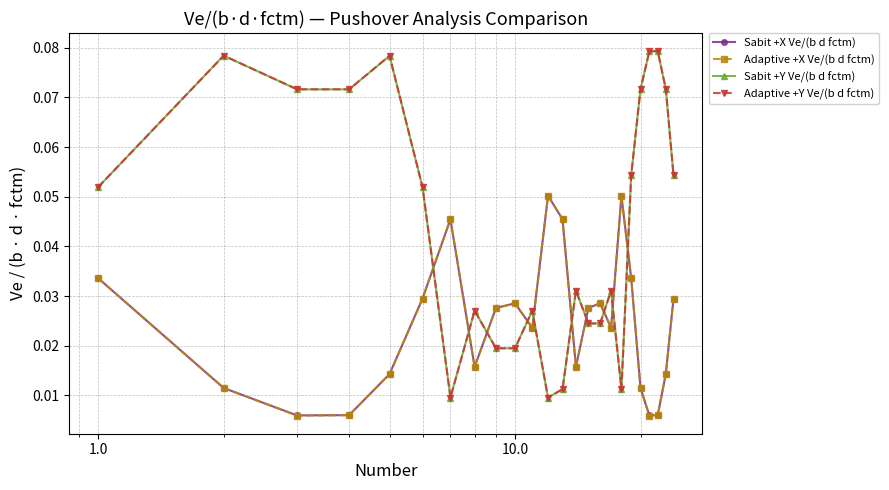

True or false: Sabit +X Ve/(b d fctm) and Sabit +Y Ve/(b d fctm) cross at least once.

True